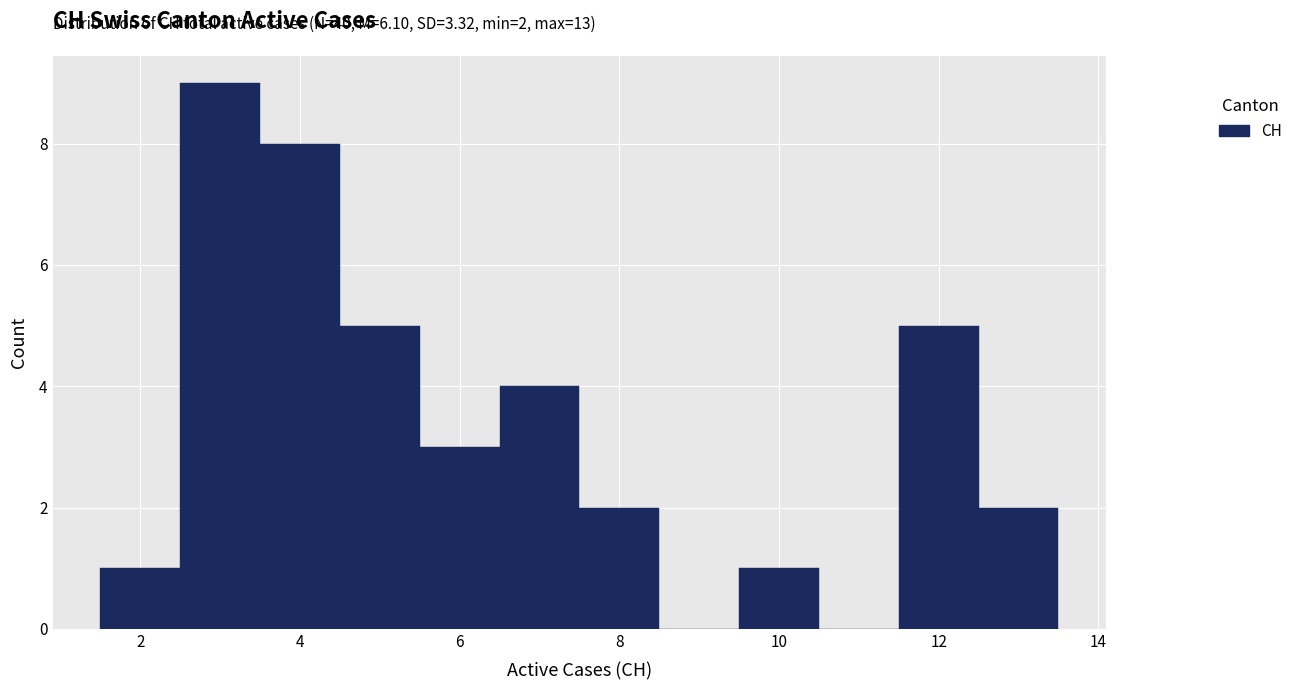

Over which range of the x-axis is the bar tallest?

2.5 to 3.5